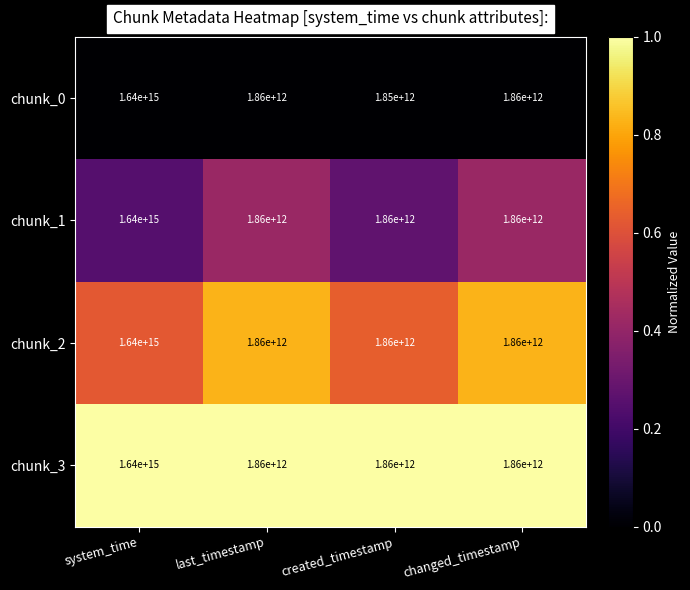

Between system_time and created_timestamp, which series saw the biggest shift?

chunk_0